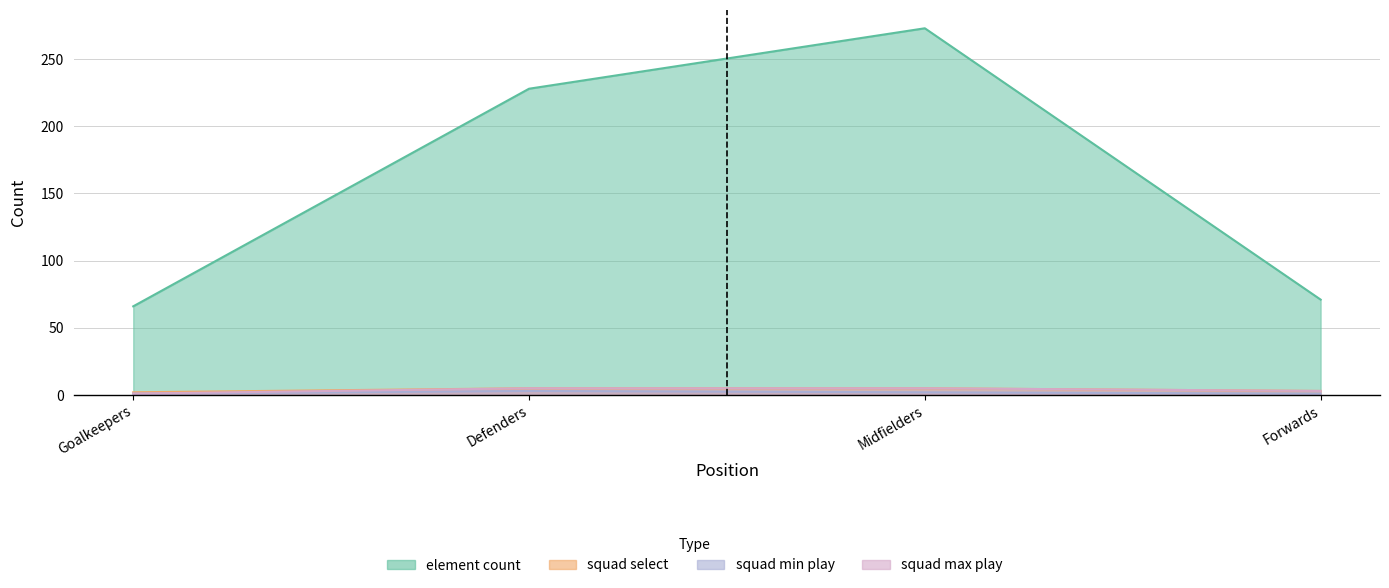

Which category has the lowest value in the element_count series?

Goalkeepers